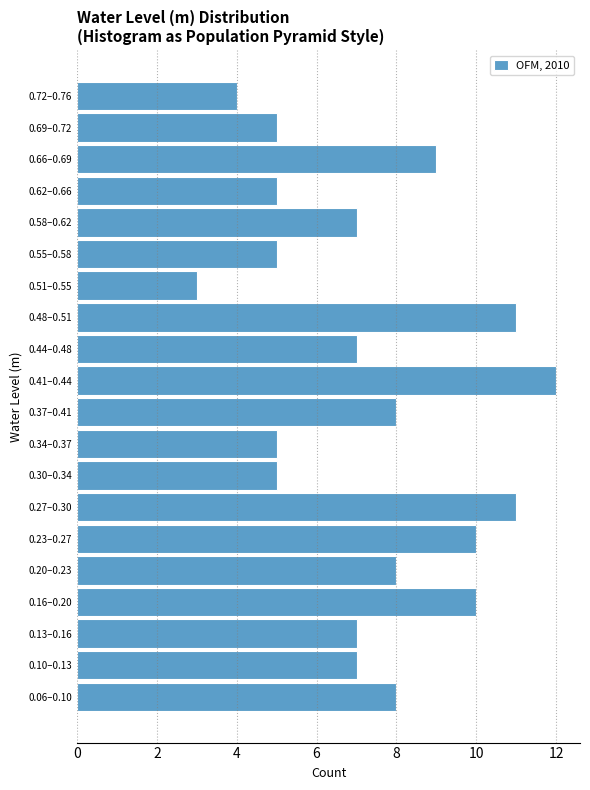

Reading bottom to top, transcribe all the data shown in this chart.

8	7	7	10	8	10	11	5	5	8	12	7	11	3	5	7	5	9	5	4